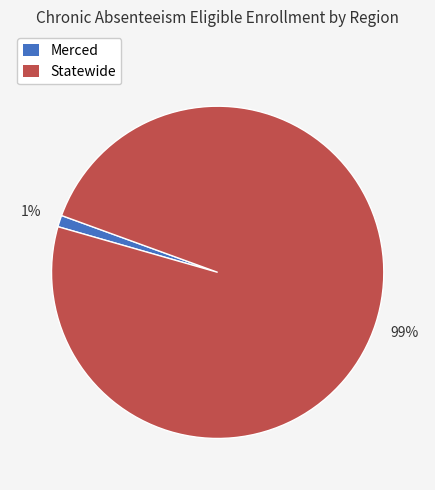

Is it true that Statewide is 89% of the pie?

False